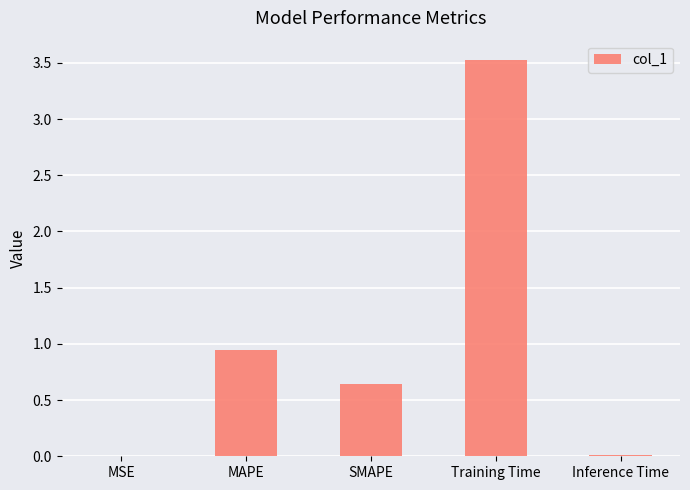

Is it true that the value at MSE is 0.0?

True